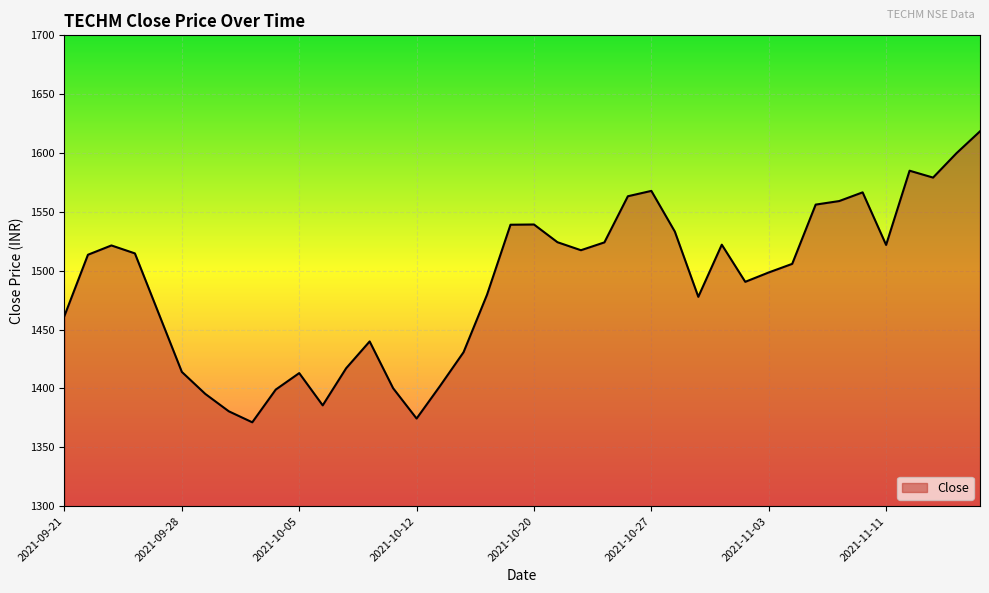

What is the maximum value shown in the chart?

1618.5